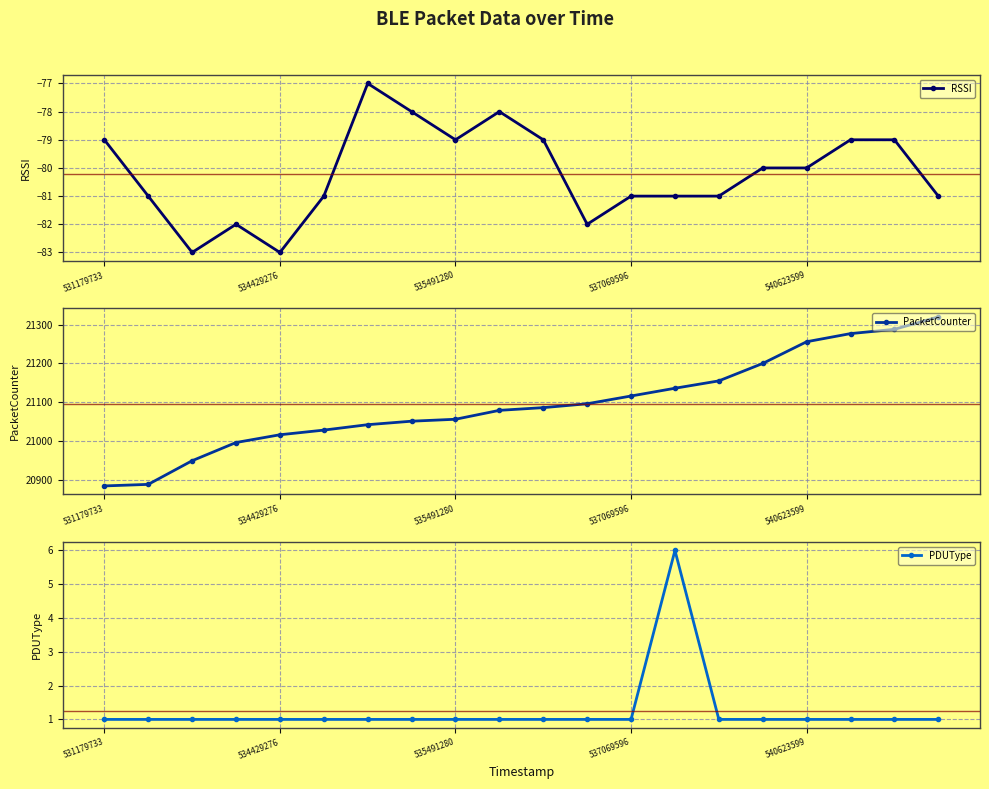

What is the maximum value for PacketCounter?

21320